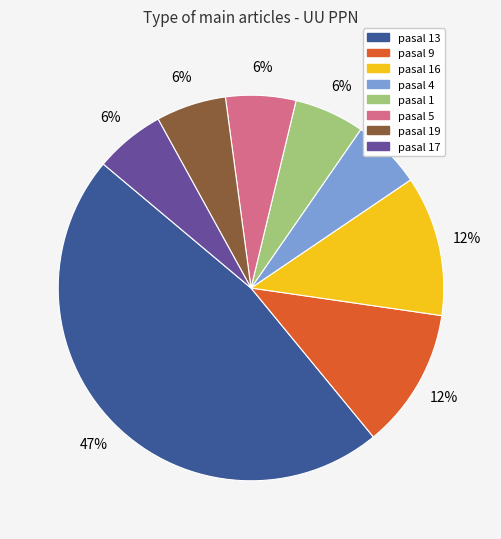

Is there any slice that represents more than half of the pie?

No